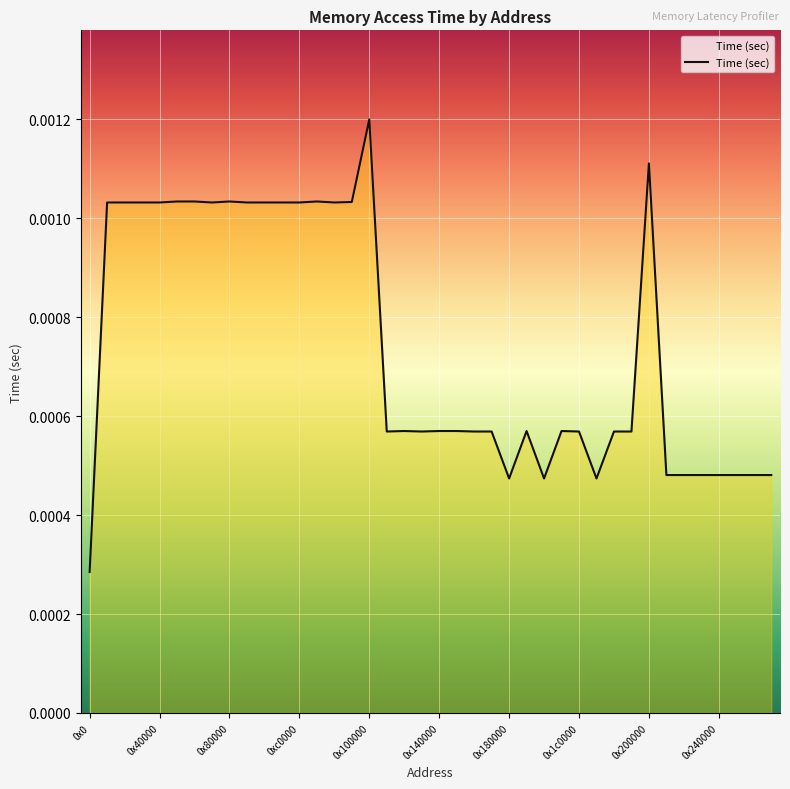

Which category has the highest value across all series?

0x100000